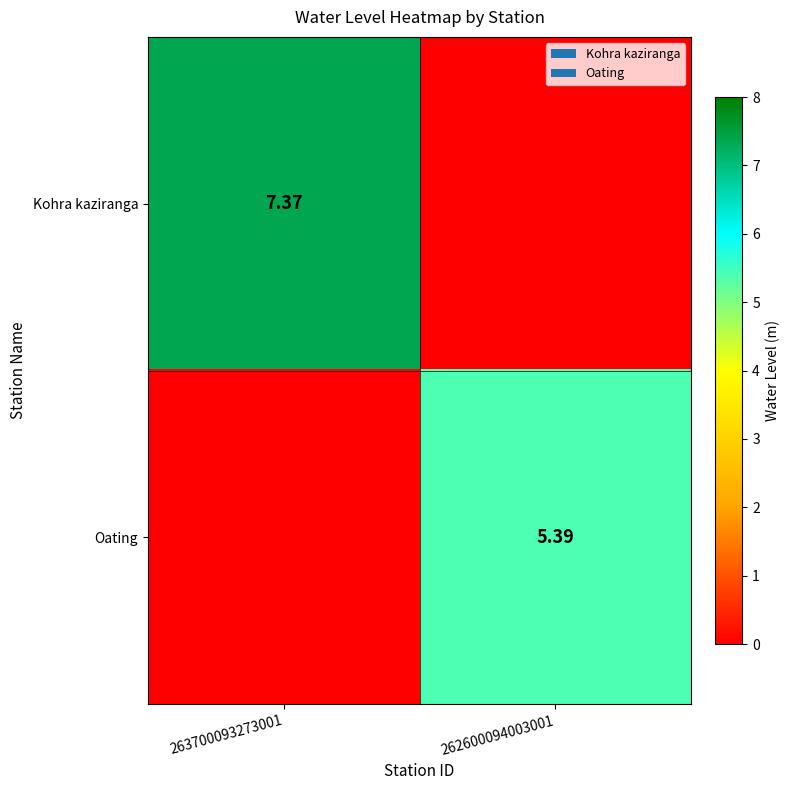

Is the value of Kohra kaziranga at 263700093273001 greater than the value of Oating at 262600094003001?

Yes